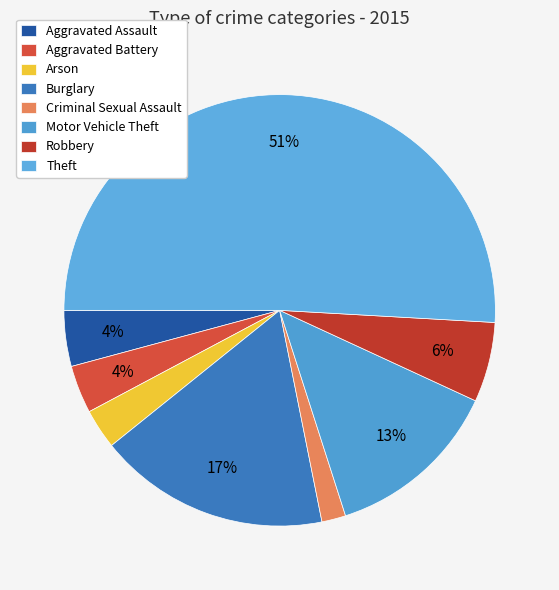

How many slices are in this pie chart?

8